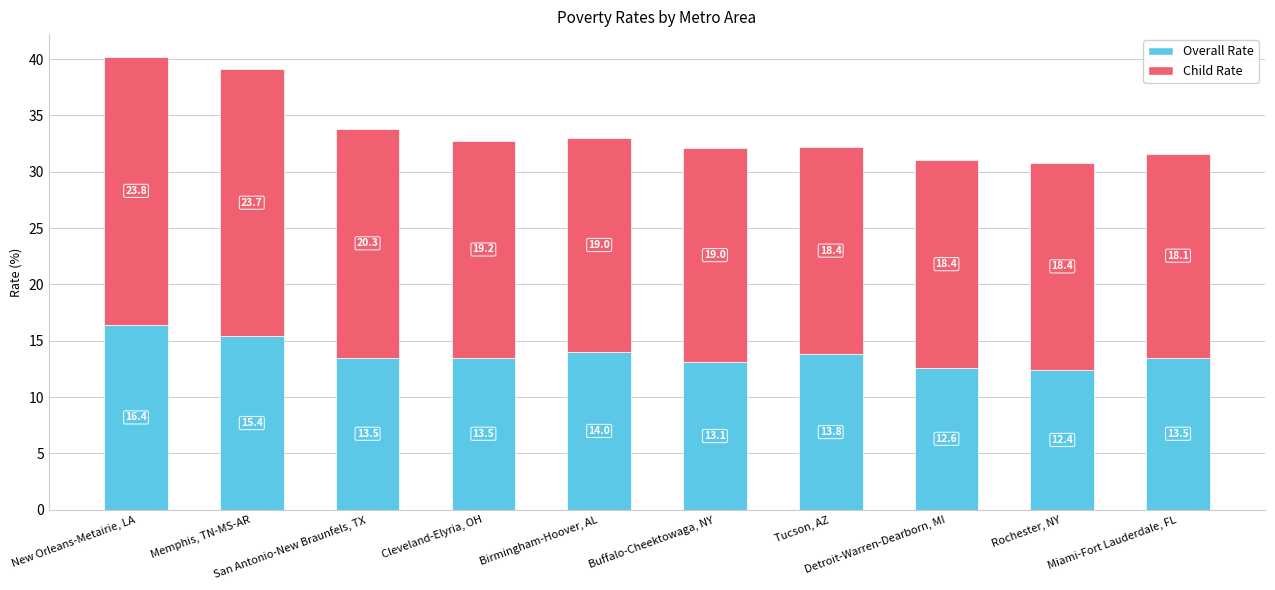

What is the maximum value for Overall Rate?

16.4